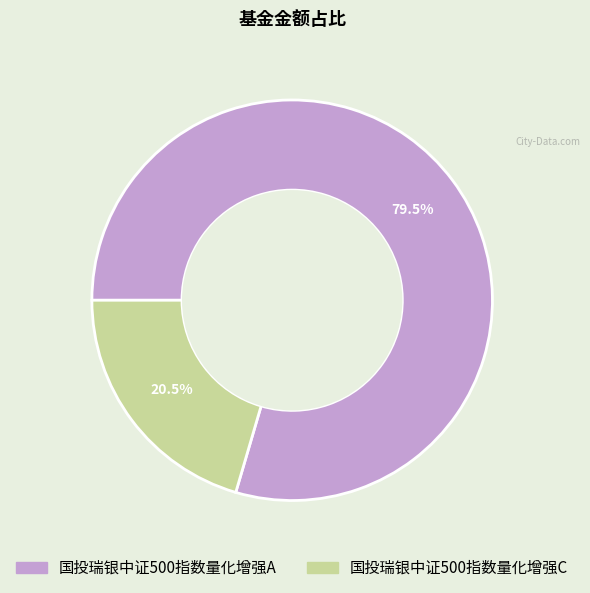

Does any single category account for the majority?

Yes